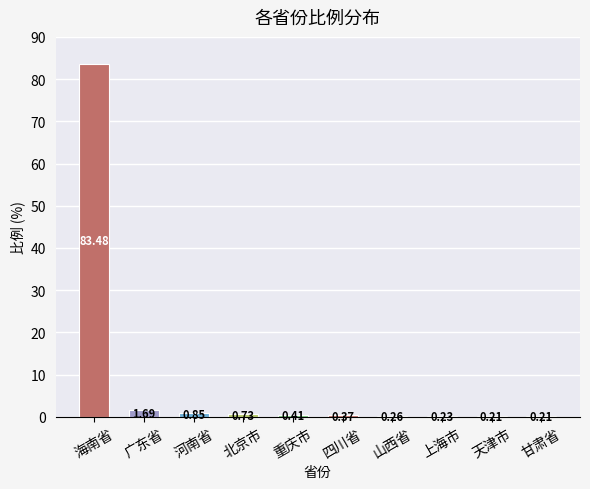

What is the maximum value shown in the chart?

83.5